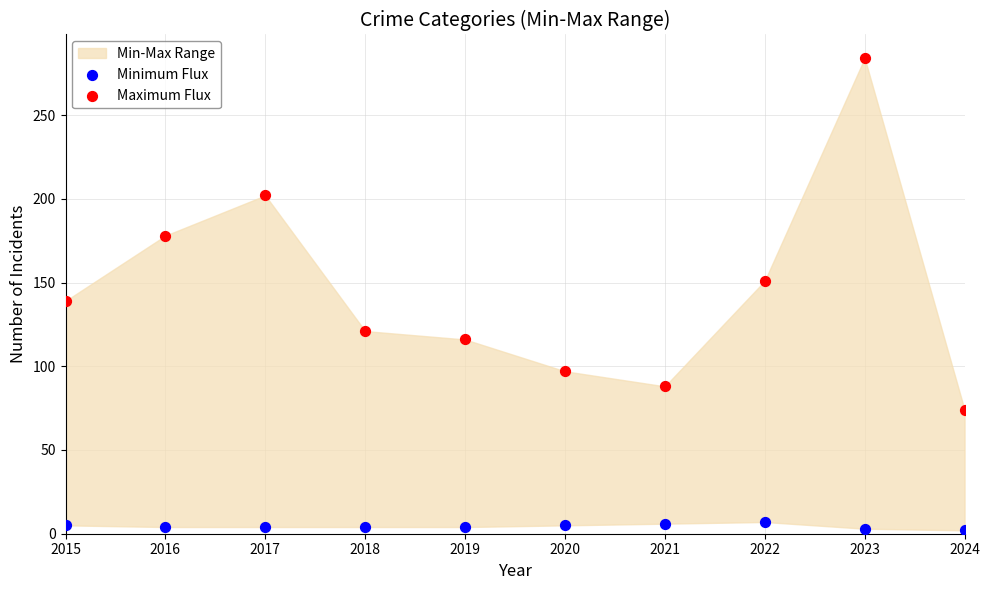

Across all series, what Y value is closest to 143?

139